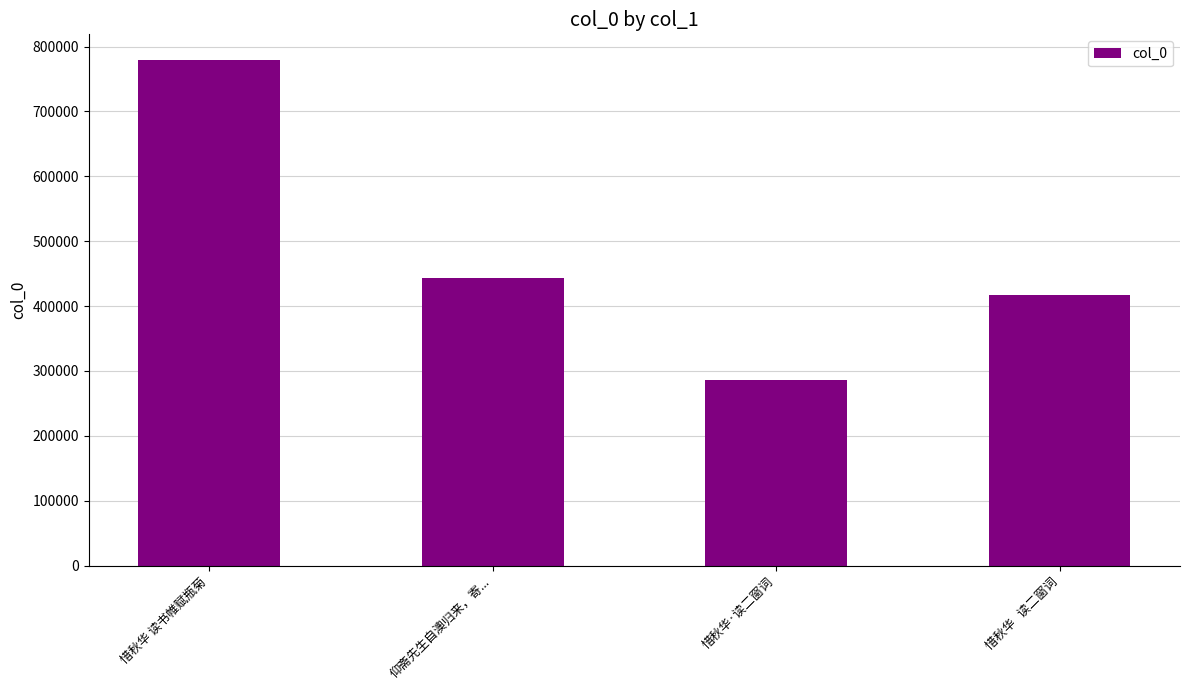

How many values are below 443708?

2